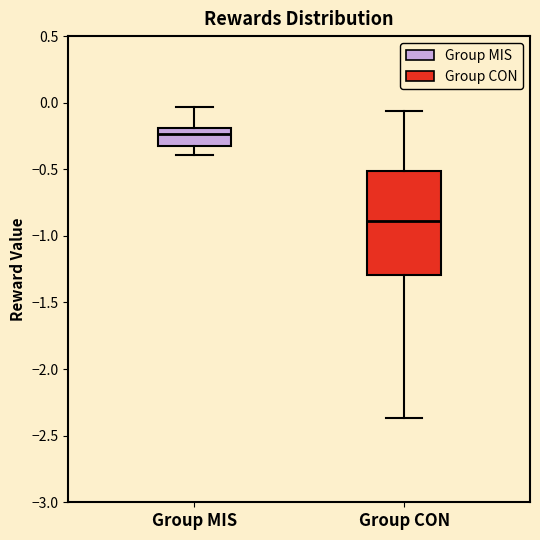

Which box has the lowest median line?

Group CON